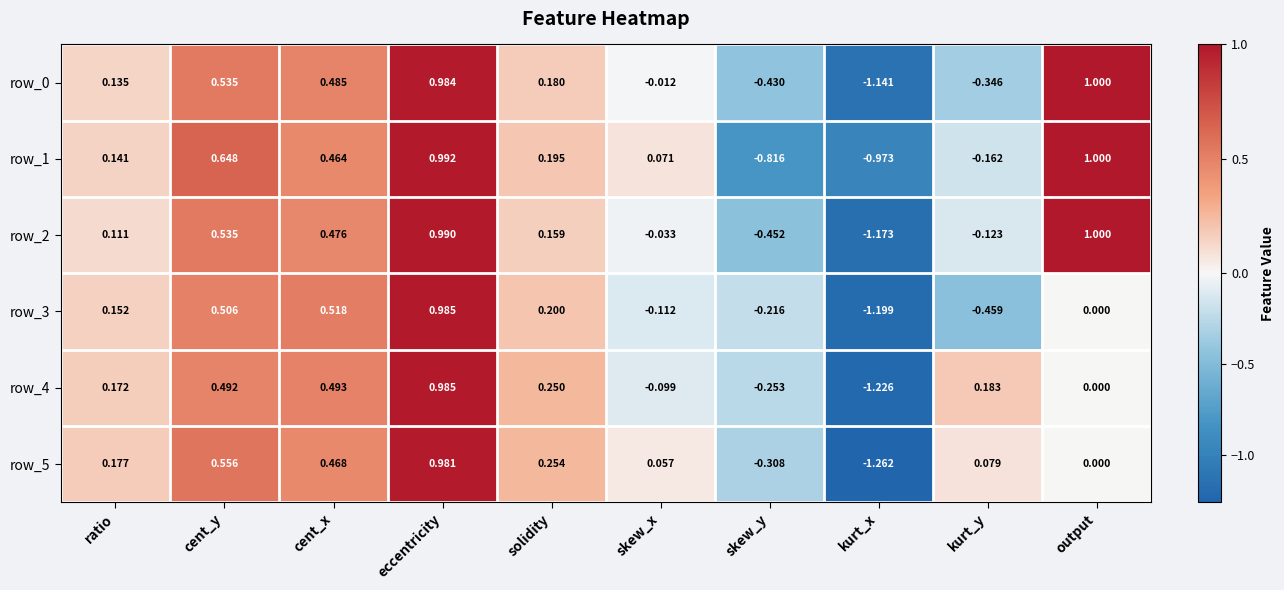

At how many categories does at least one series exceed 0?

8